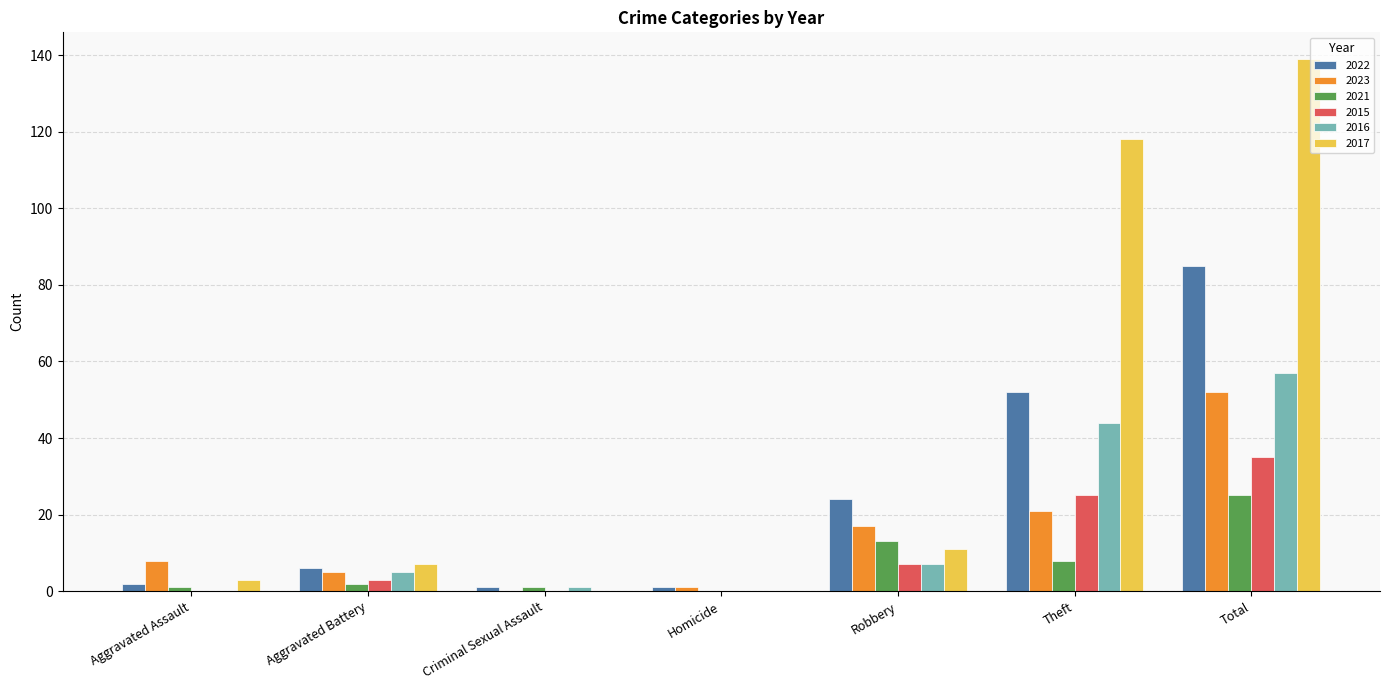

Is the value of 2021 at Robbery greater than the value of 2017 at Total?

No